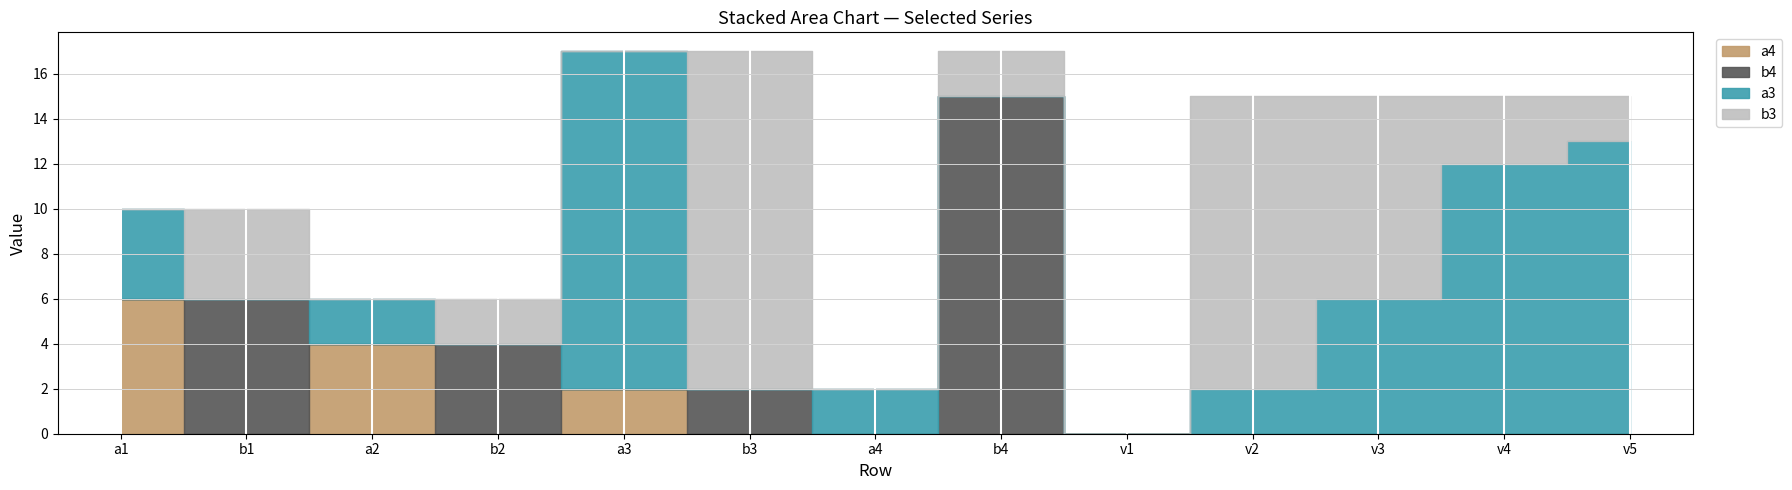

List the series in order of their peak value, highest first.

b4, a3, b3, a4